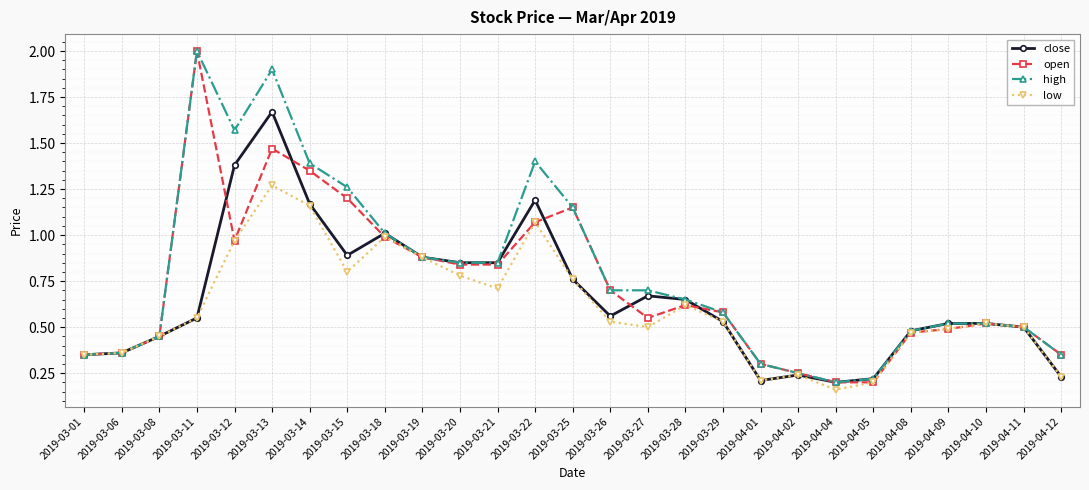

Is the value of high at 2019-03-11 greater than the value of close at 2019-04-12?

Yes